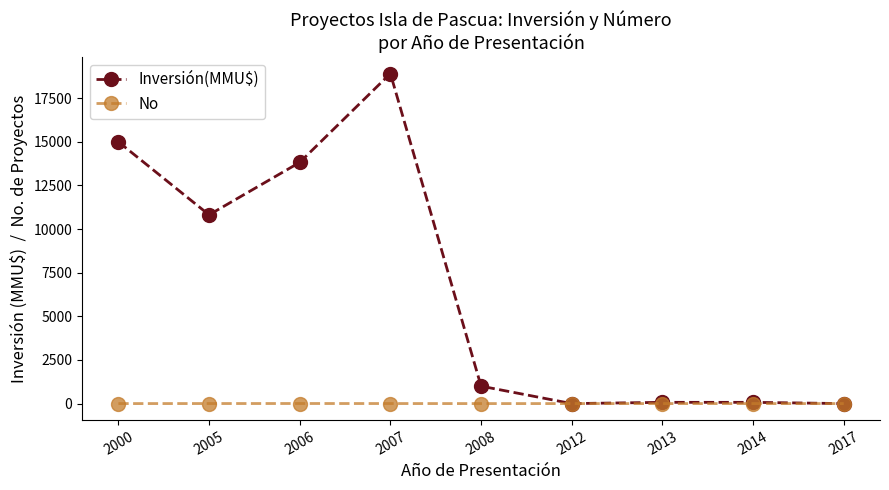

What is the sum of all Inversión(MMU$) values?

59701